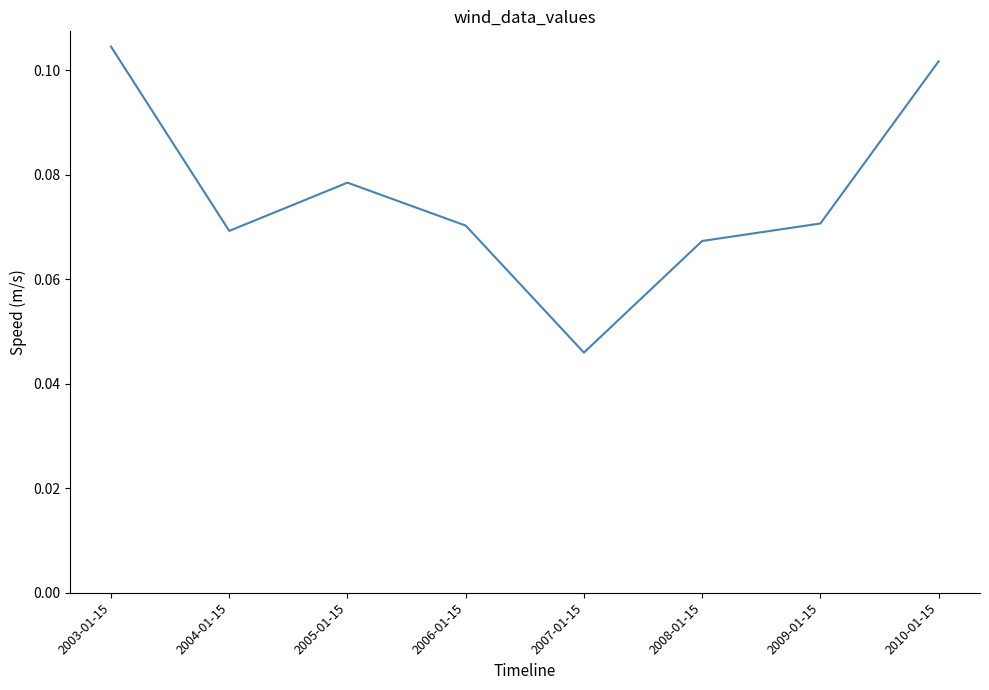

The chart shows a value of 0.0 at 2009-01-15. True or false?

False